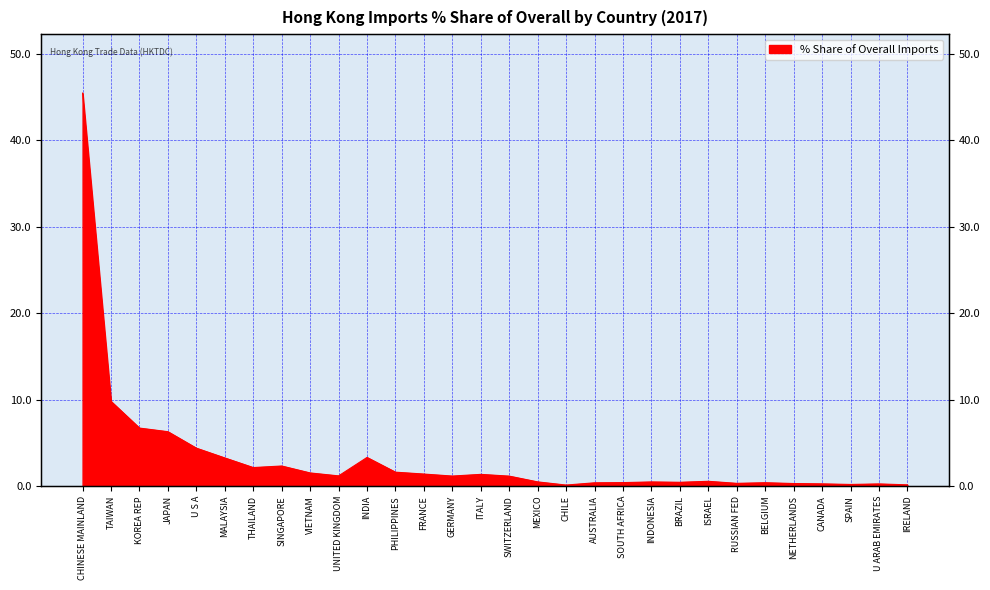

How many values are below 1?

14